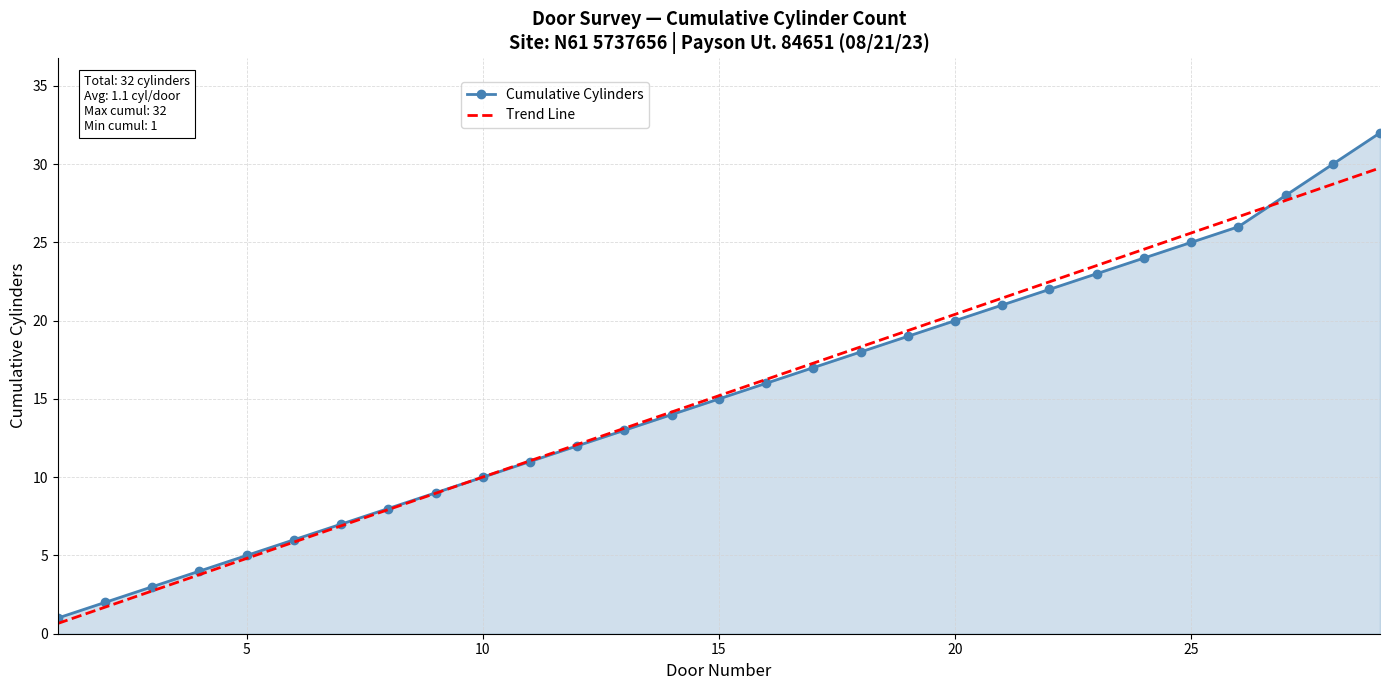

How many times do Trend Line and Cumulative Cylinders cross each other?

2